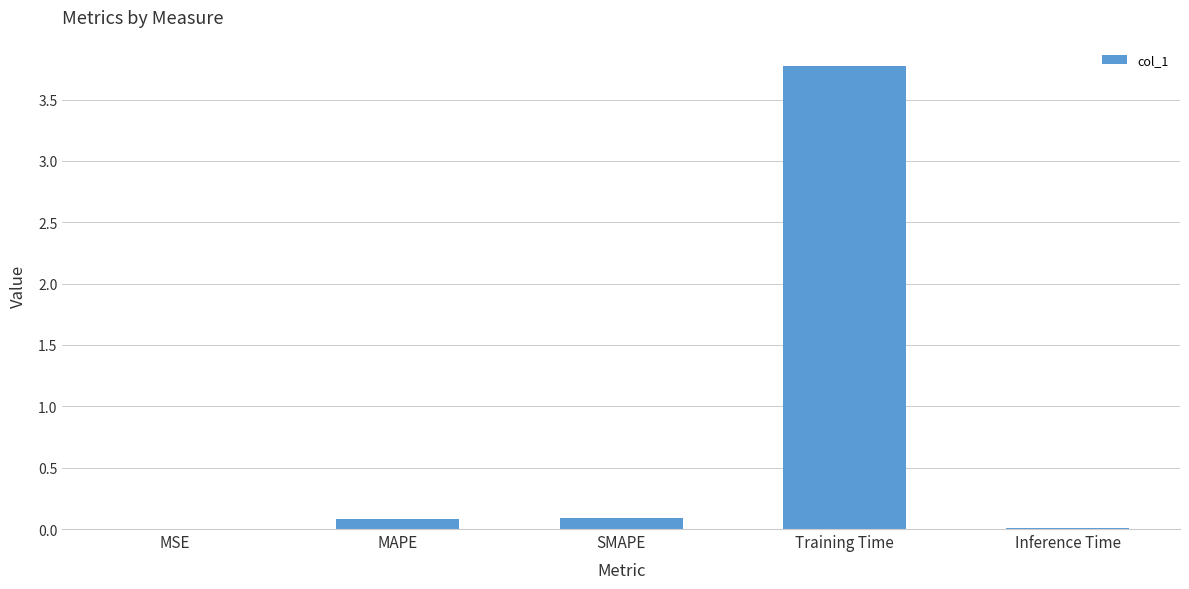

Is it true that the value at Inference Time is 0.0?

True